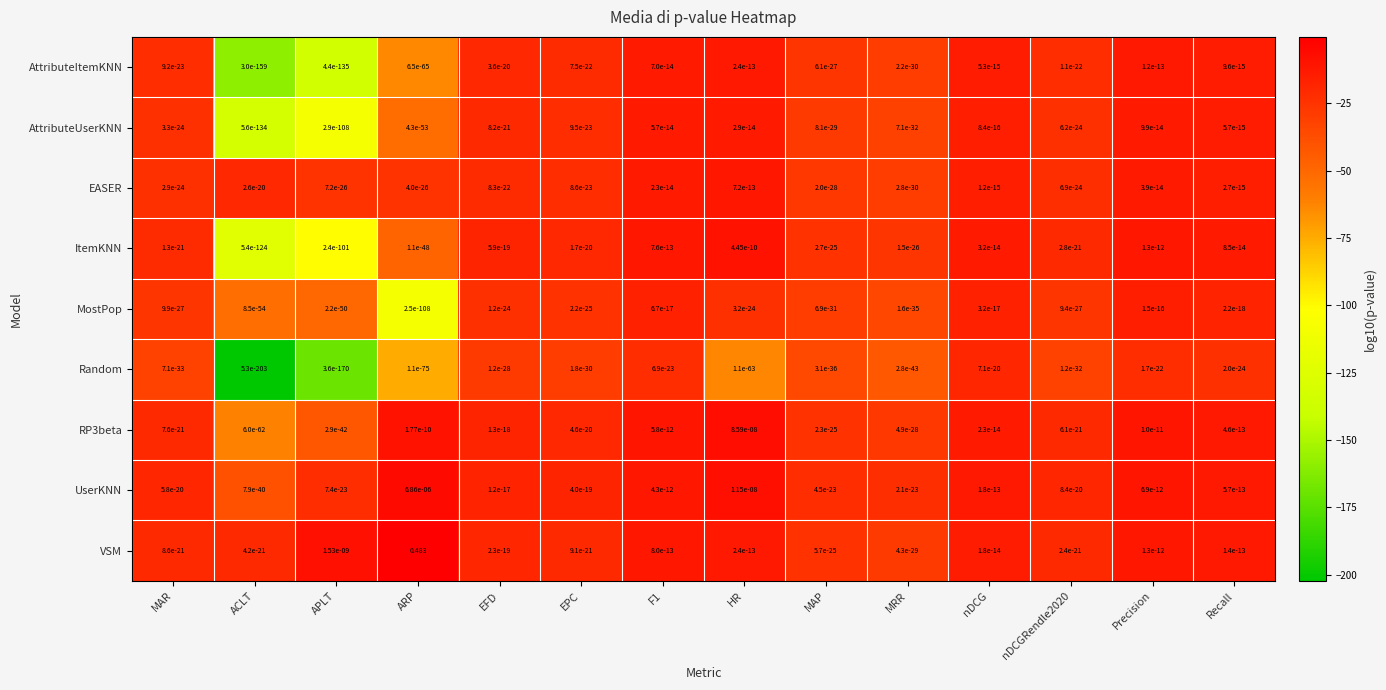

Which series has the largest total across all categories?

VSM